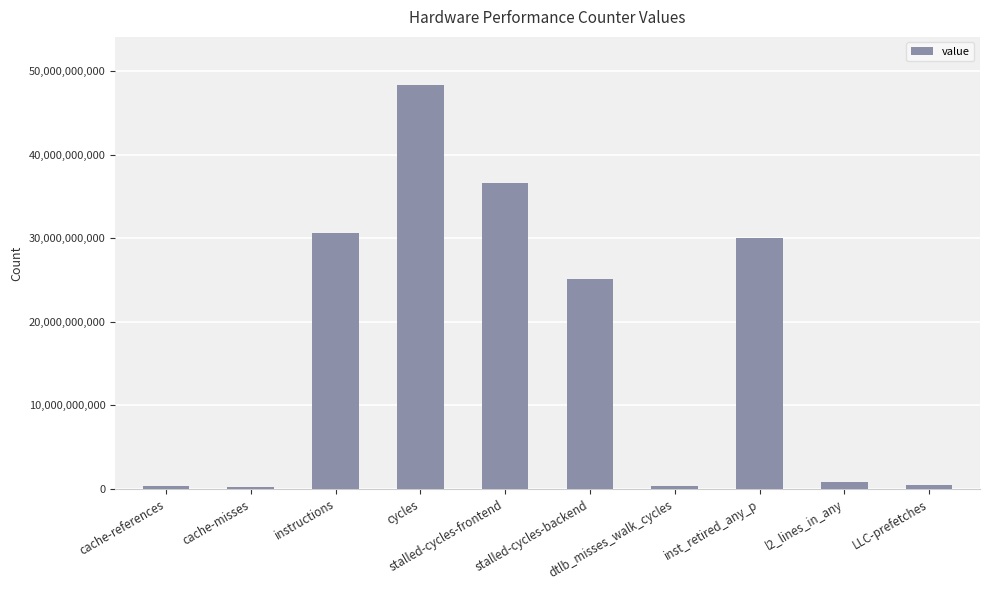

What is the maximum value shown in the chart?

48339210429